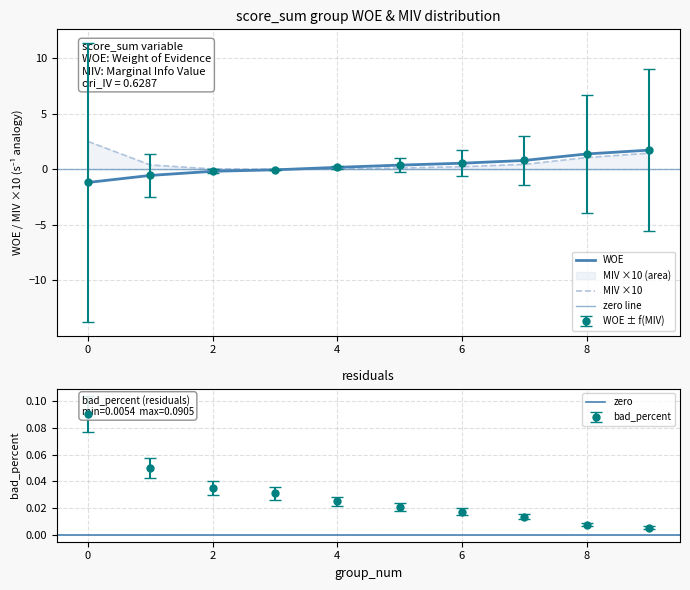

Read the MIV value at 8.

1.1